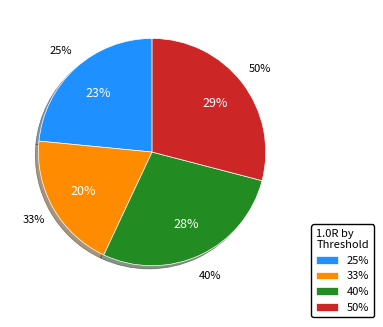

Does any single category account for the majority?

No